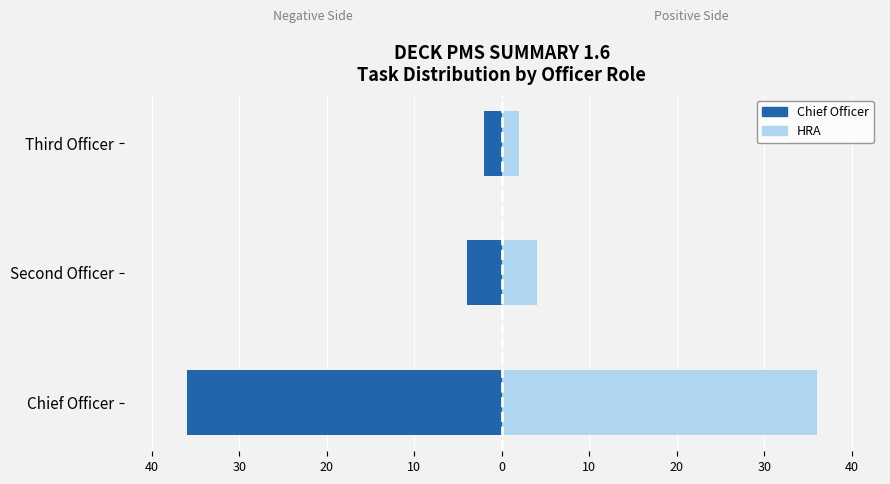

Between Second Officer and Third Officer, which series saw the biggest shift?

Chief Officer (left)